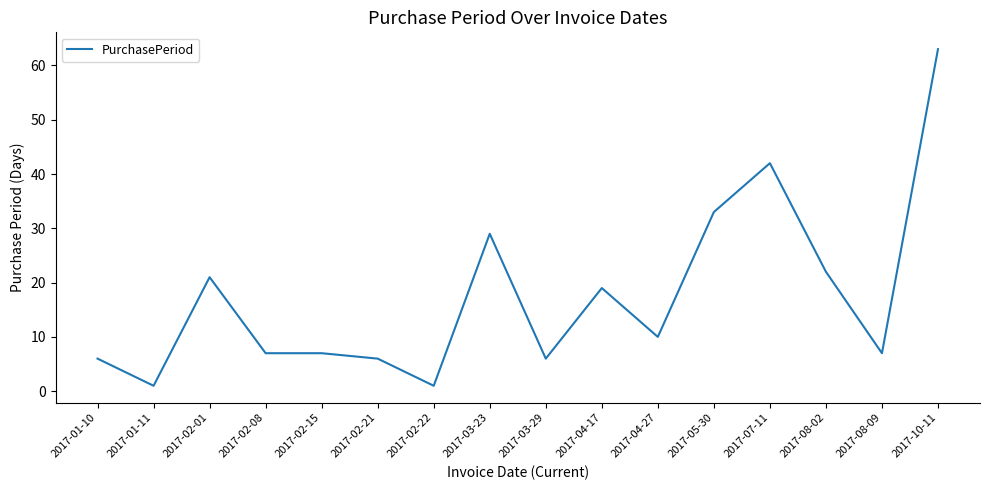

Which category has the highest value across all series?

2017-10-11